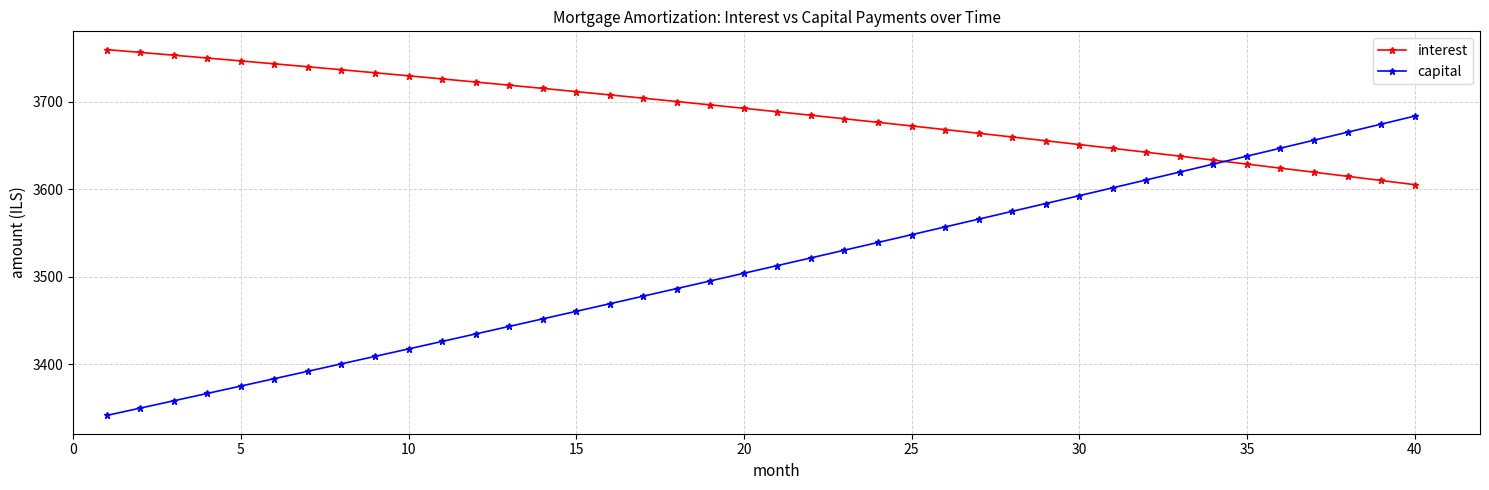

How many intersections are there between interest and capital?

1